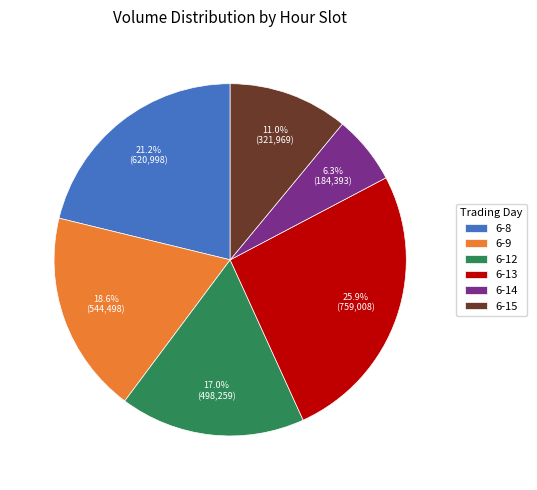

Rank the categories by value from lowest to highest.

6-14, 6-15, 6-12, 6-9, 6-8, 6-13